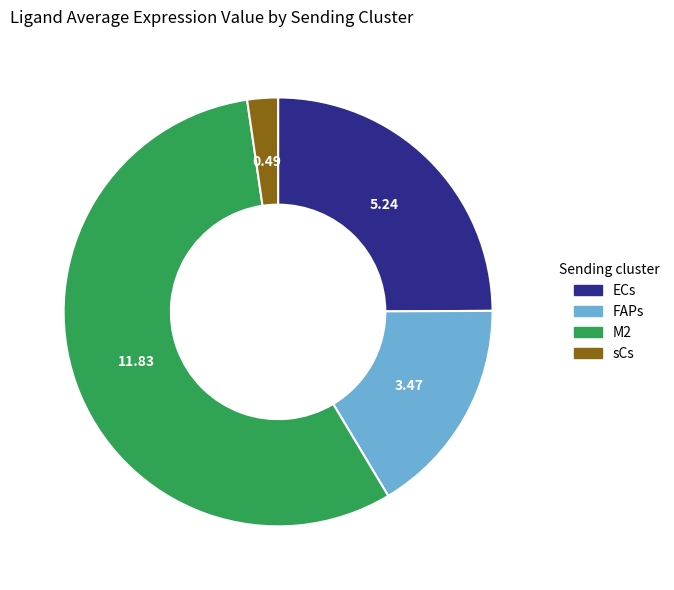

Between M2 and ECs, which is larger?

M2